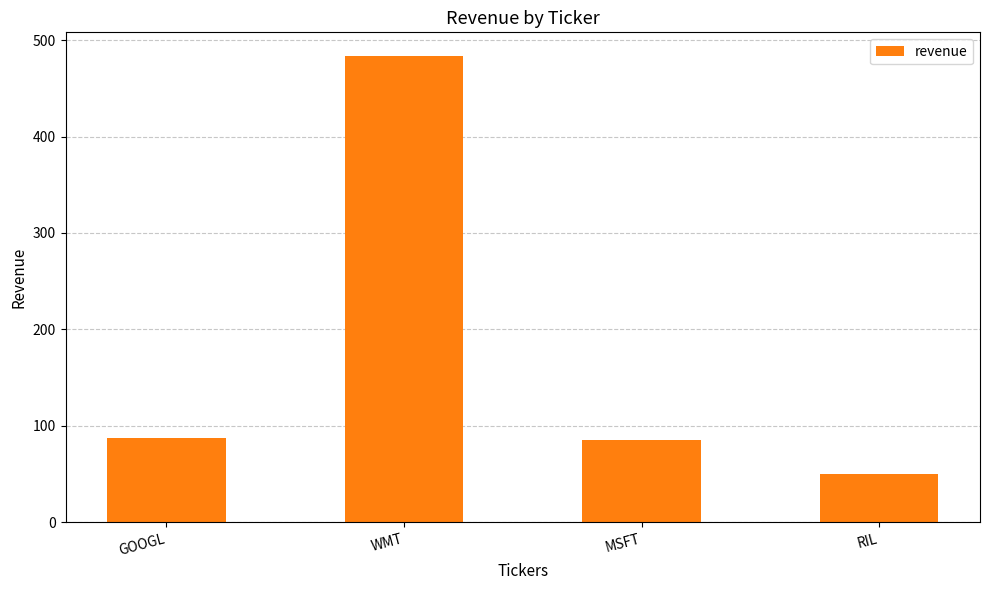

What is the ratio of the value at MSFT to the value at RIL?

1.7